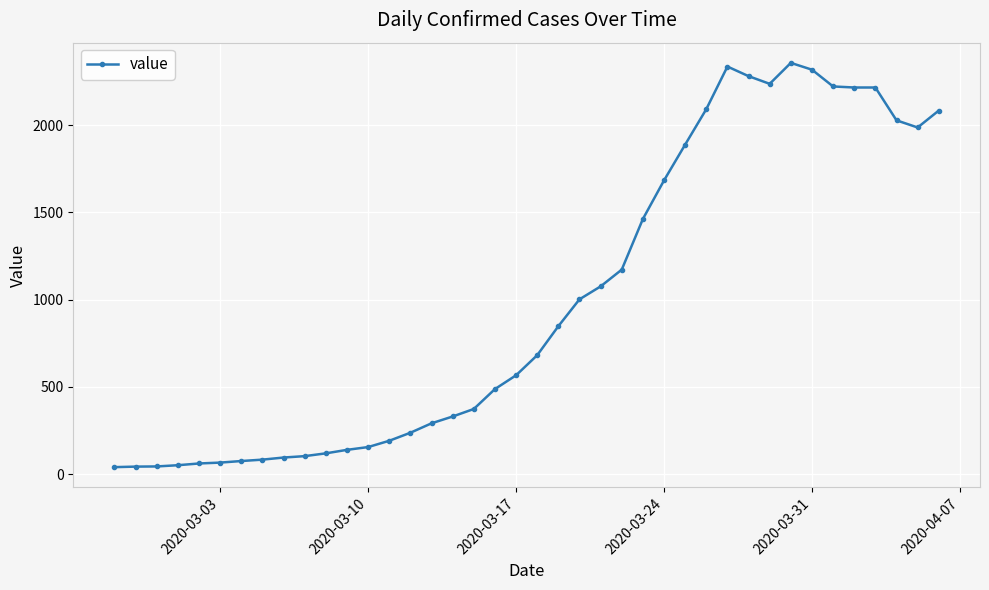

How many lines are shown in the chart?

1